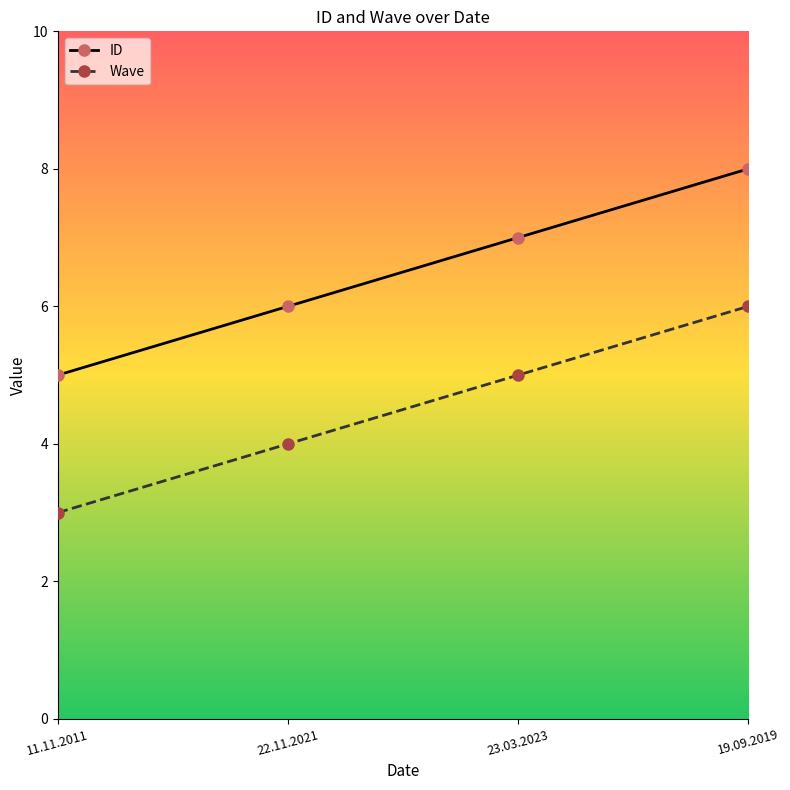

What is the spread (max minus min) of values at 22.11.2021?

2